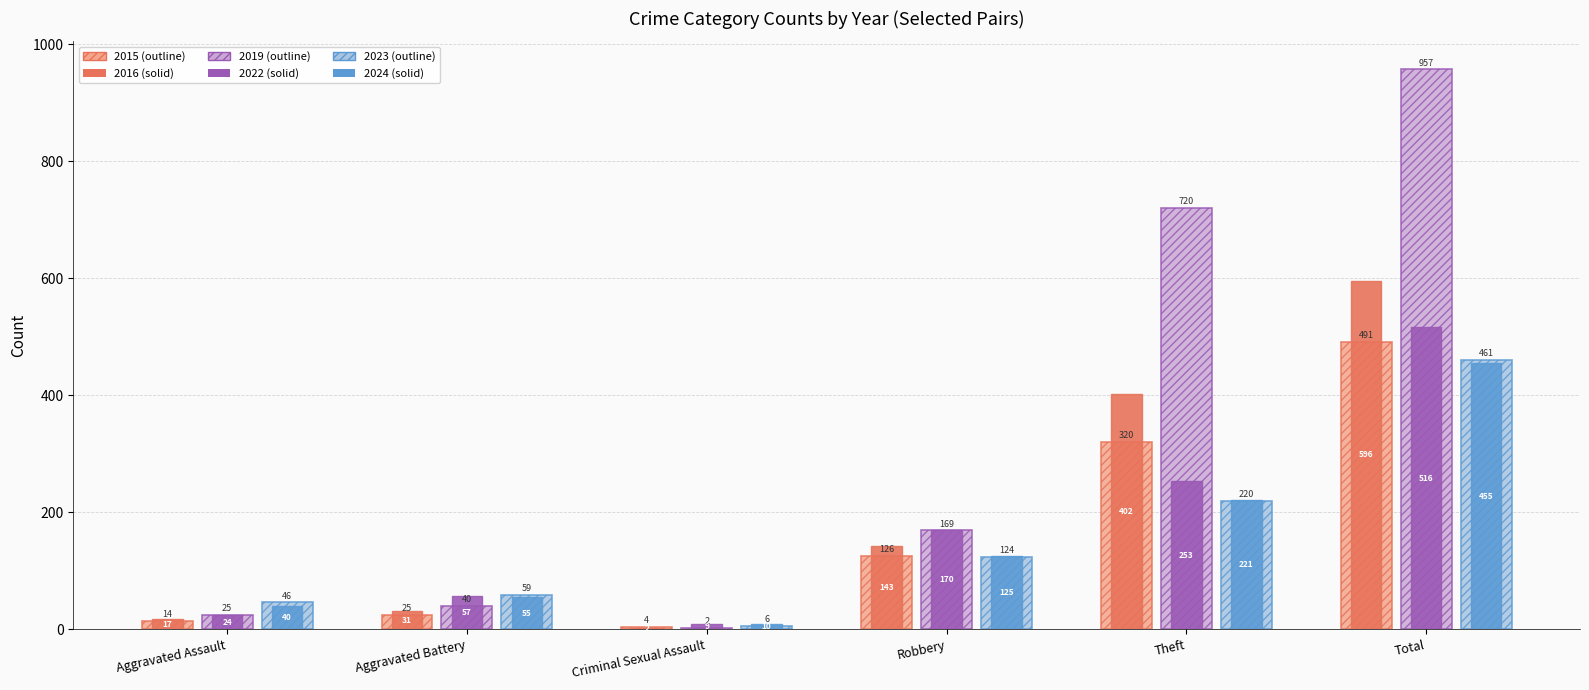

At which category does the chart reach its peak across all series?

Total